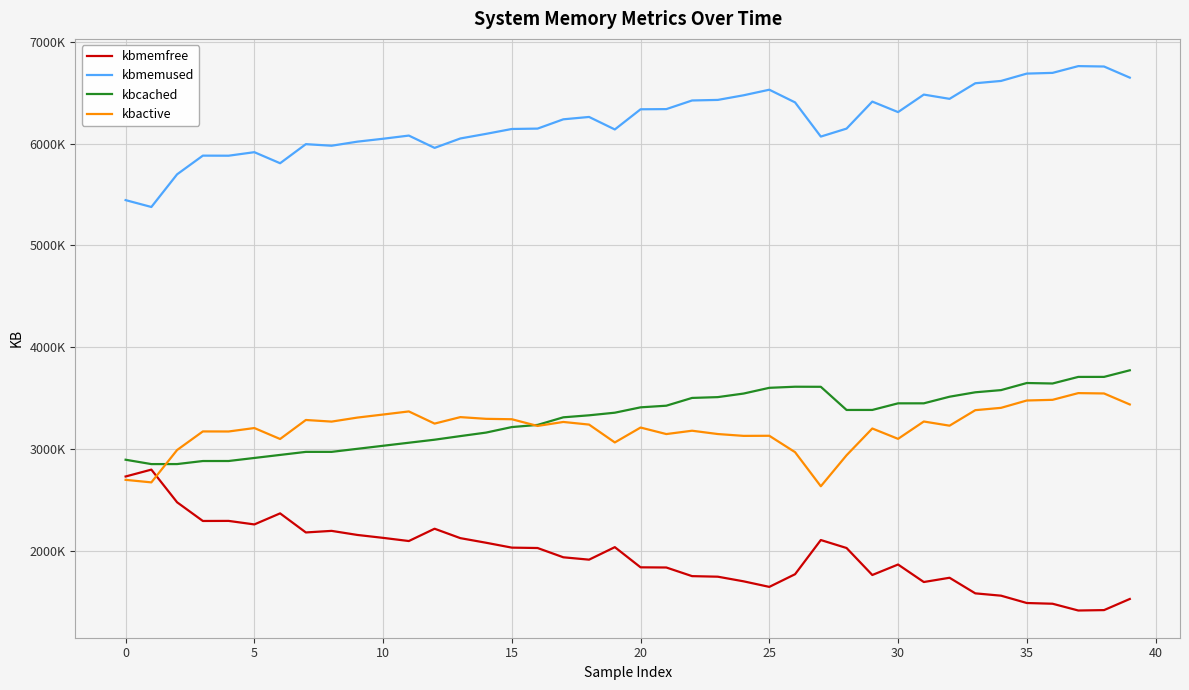

At which label does kbcached reach its peak?

39